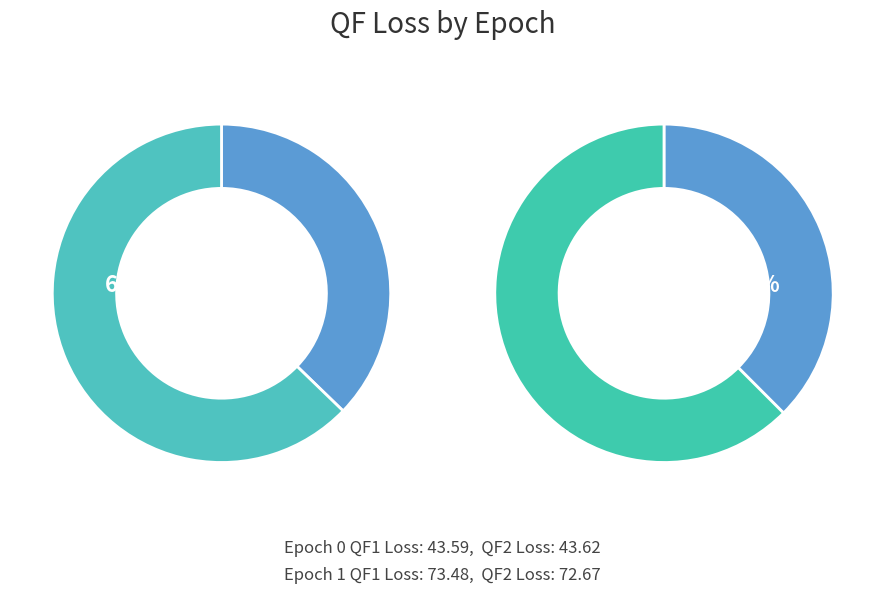

What is the spread (max minus min) of values at Epoch 1 (Num Q Updates: 1001)?

0.8